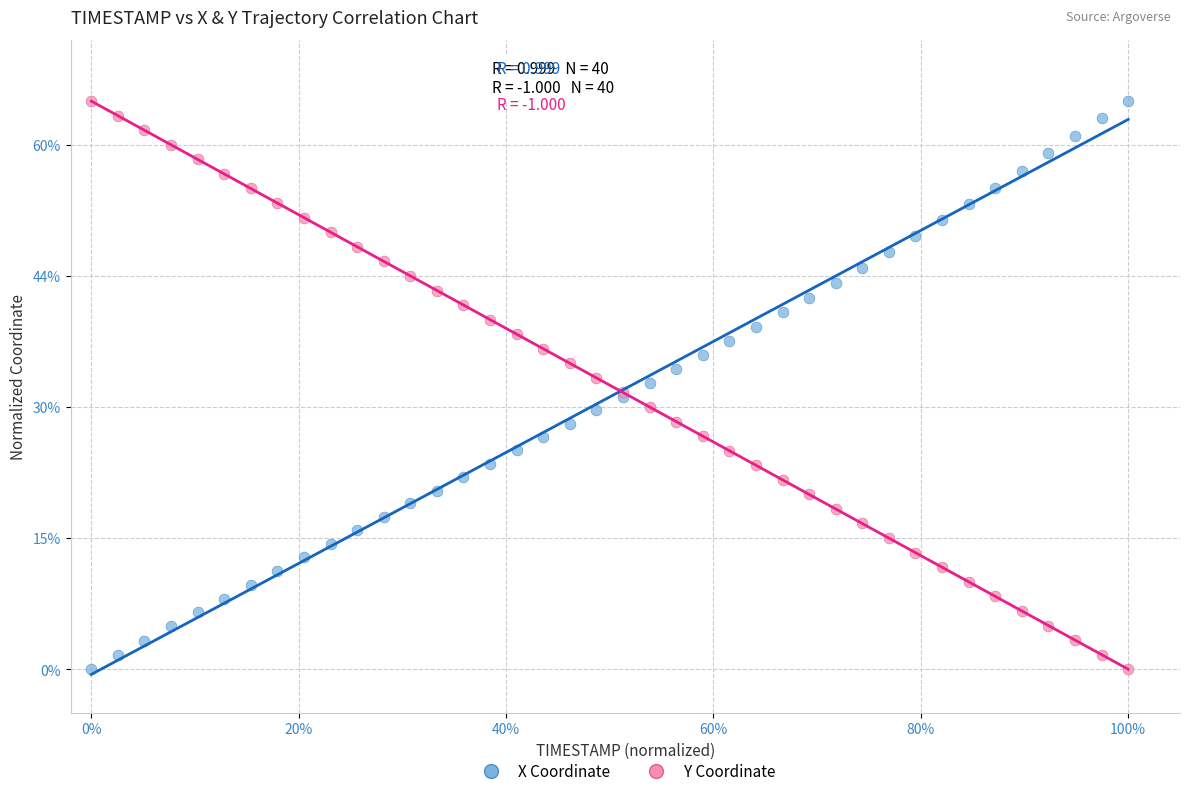

What are all the series names shown in the legend?

X Coordinate, Y Coordinate